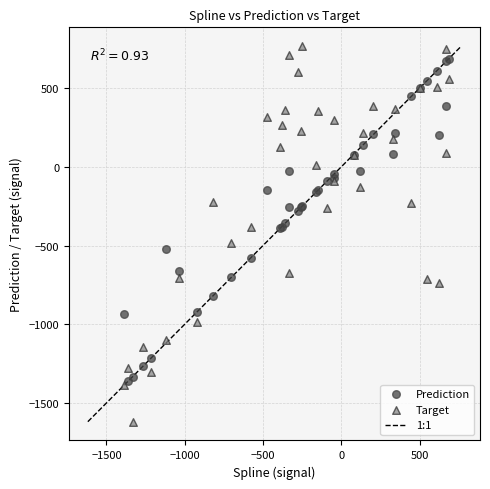

Which series reaches the minimum Y coordinate?

Target